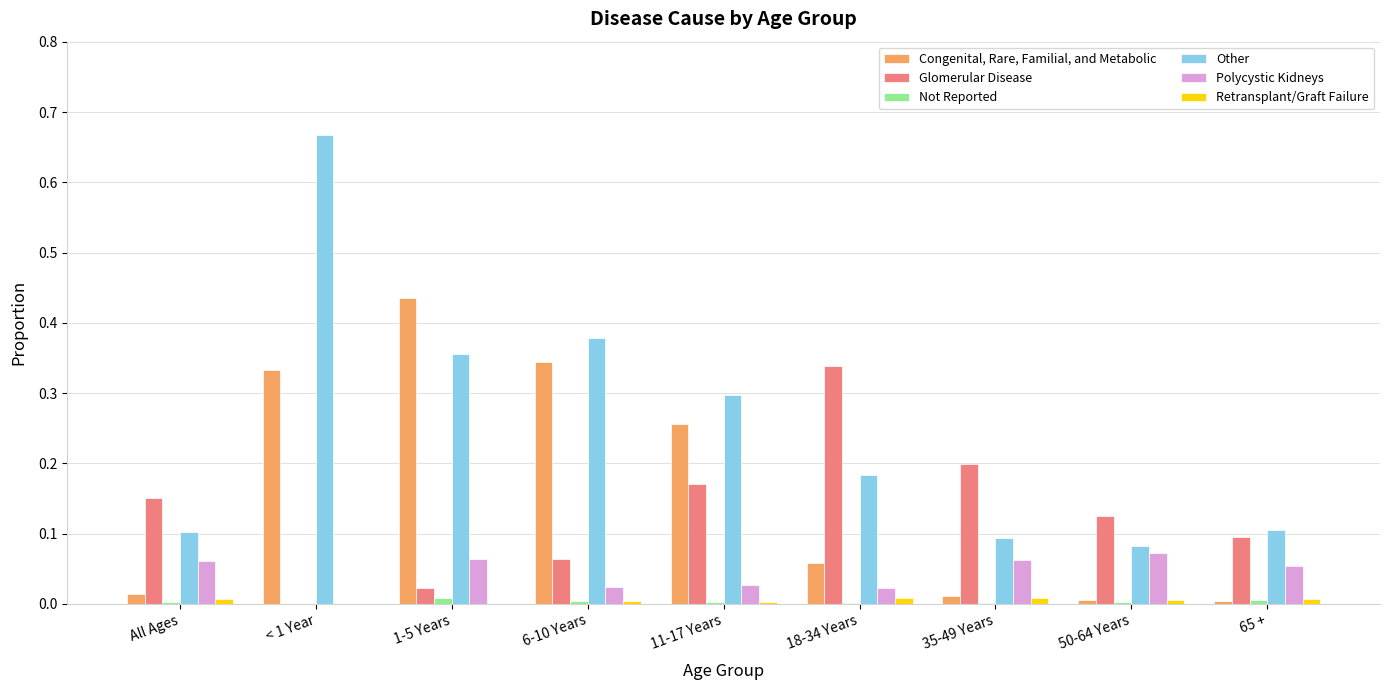

Which series has the largest total across all categories?

Other